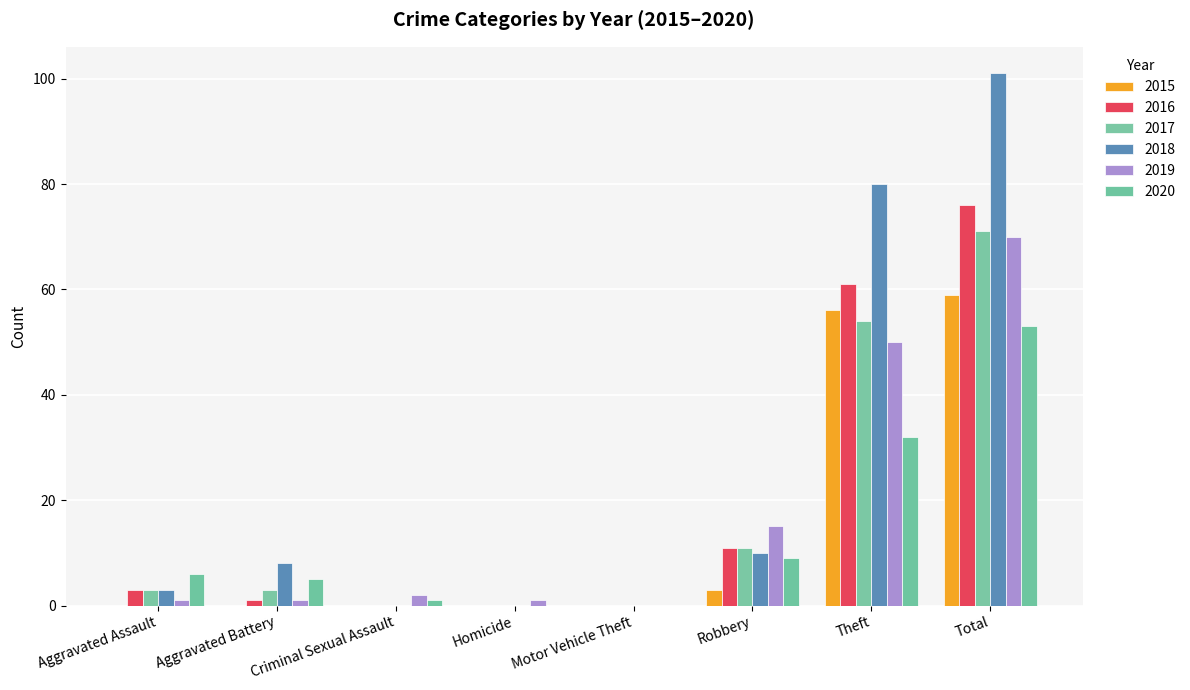

What are all the series names shown in the legend?

2015, 2016, 2017, 2018, 2019, 2020